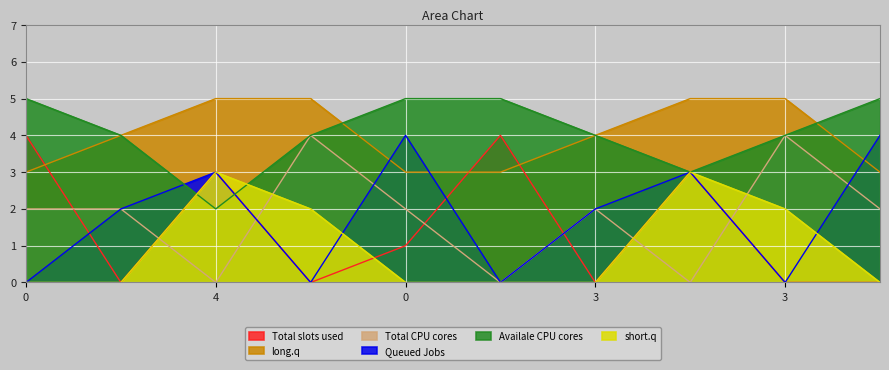

How many categories are shown in the chart?

10